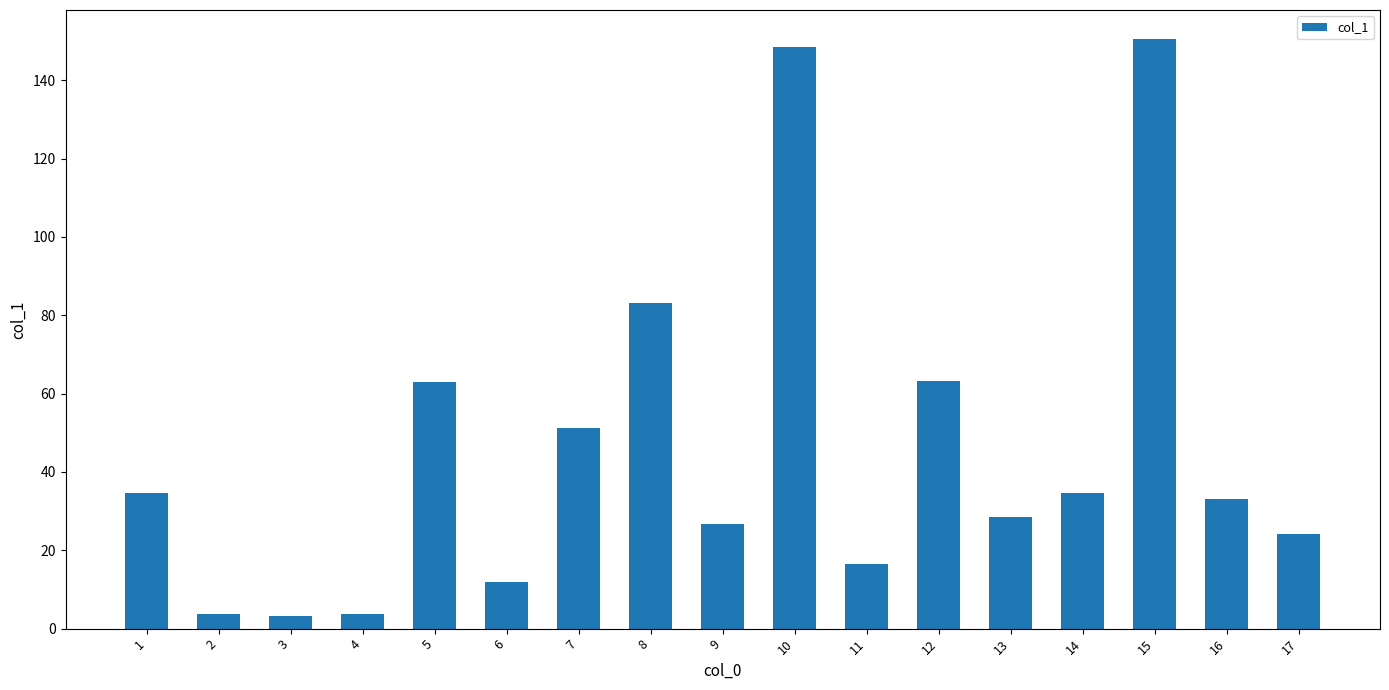

What is the value of the 14th bar from the left?

34.6